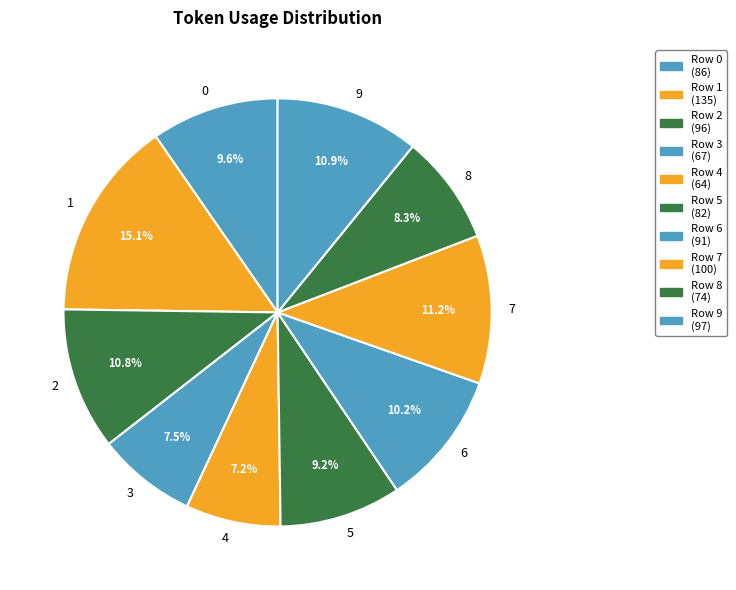

Is the sum of 4 and 7 greater than half?

No